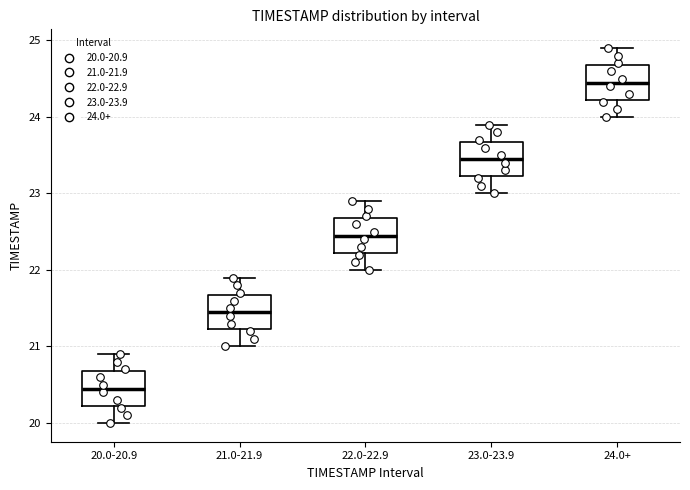

Reading left to right, transcribe this box plot: for each box, give where its median line is, the range the box spans, and where its two whiskers end, as read against the y-axis. The values are not printed on the chart, so give them approximately, as read against the axis.

20.0-20.9: median 20.5, box 20.2 to 20.7, whiskers 20.0 to 20.9
21.0-21.9: median 21.5, box 21.2 to 21.7, whiskers 21.0 to 21.9
22.0-22.9: median 22.5, box 22.2 to 22.7, whiskers 22.0 to 22.9
23.0-23.9: median 23.5, box 23.2 to 23.7, whiskers 23.0 to 23.9
24.0+: median 24.5, box 24.2 to 24.7, whiskers 24.0 to 24.9